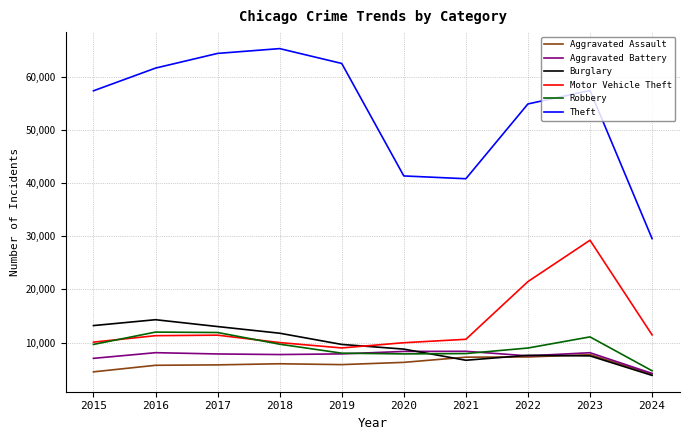

Which series changed the most between 2019 and 2024?

Theft